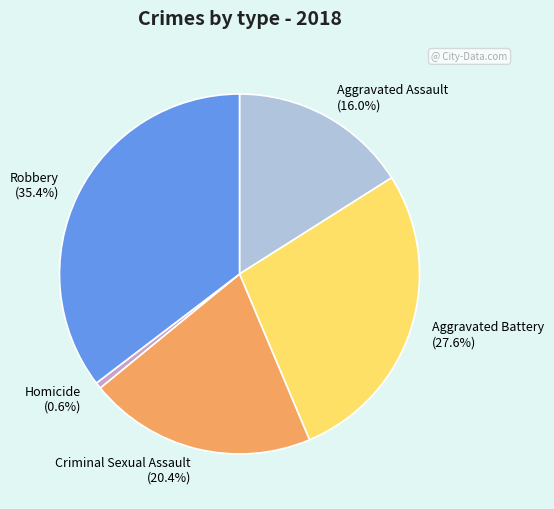

The Robbery slice represents 35% of the pie. True or false?

True